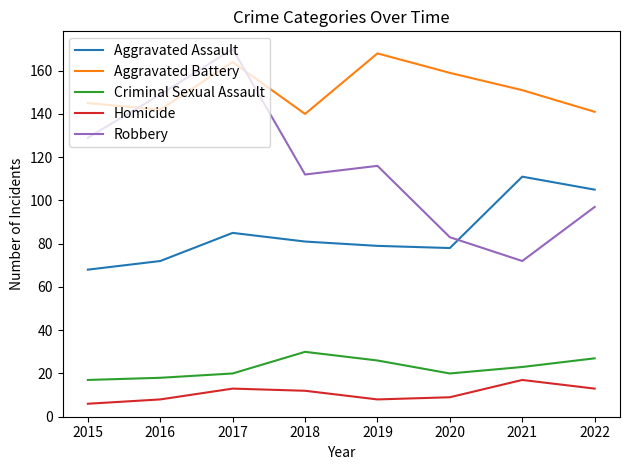

The value of Criminal Sexual Assault at 2021 is 14. True or false?

False